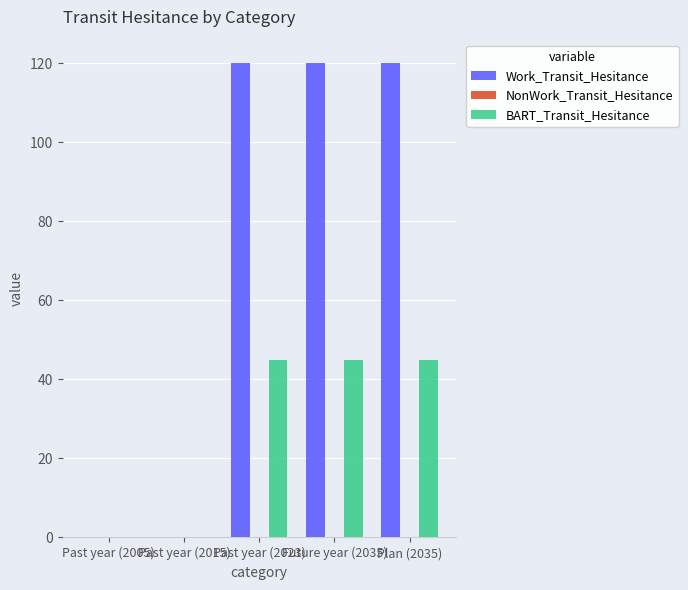

What is the sum of the BART_Transit_Hesitance values at Future year (2035) and Past year (2015)?

45